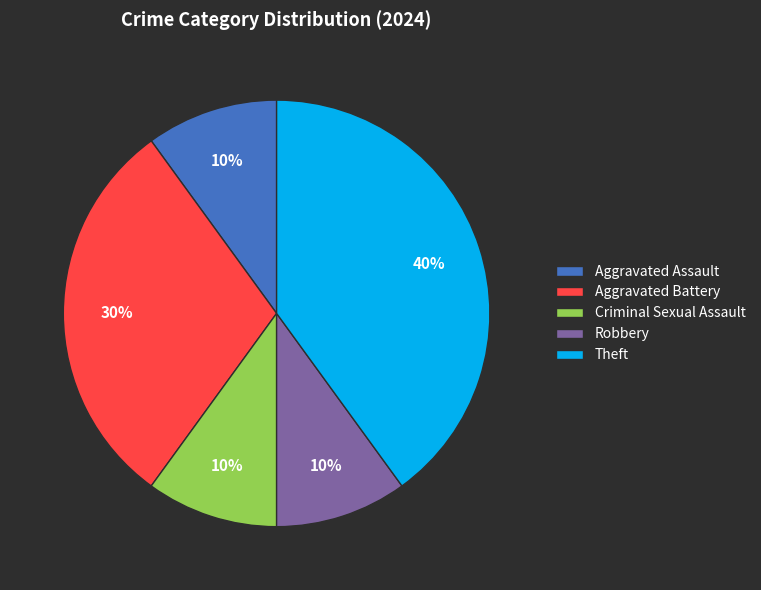

Is the sum of Robbery and Aggravated Assault greater than half?

No